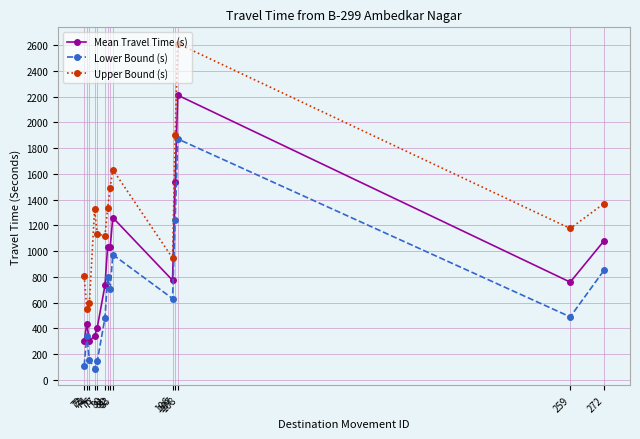

How many data points in Upper Bound (s) are less than 1330?

7